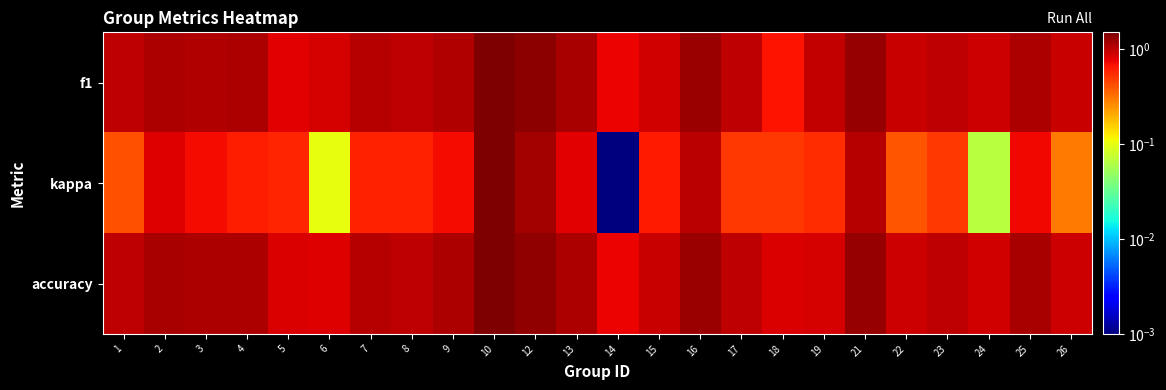

Which series changed the most between 9 and 13?

kappa